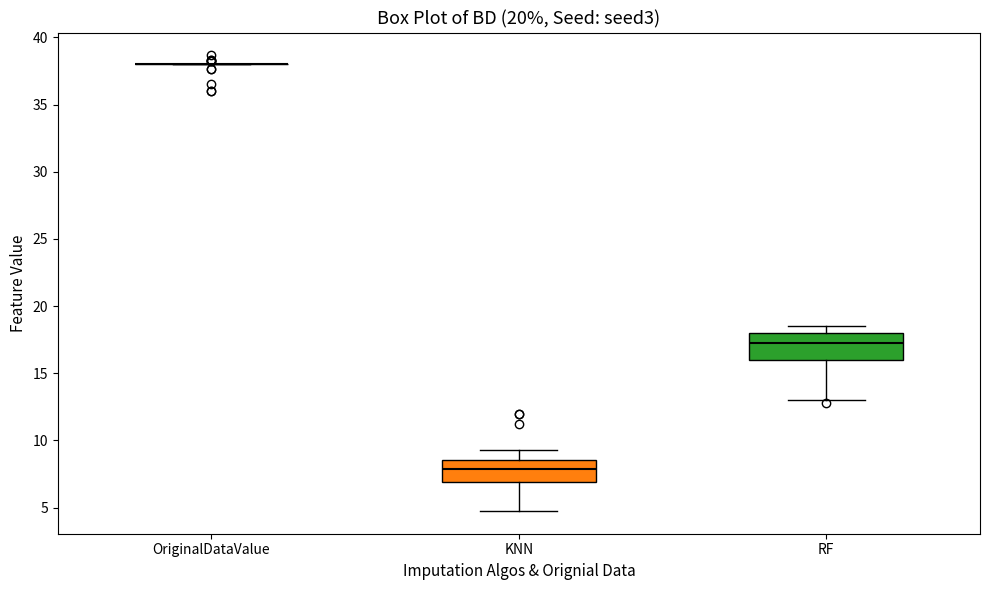

Reading left to right, read every box against the y-axis: the position of its median line, the range the box covers, and the ends of its whiskers. The values are not printed on the chart, so give them approximately, as read against the axis.

OriginalDataValue: box collapsed to a line at 38.0, whiskers 38.0 to 38.0
KNN: median 8.0, box 7.0 to 8.5, whiskers 5.0 to 9.5
RF: median 17.5, box 16.0 to 18.0, whiskers 13.0 to 18.5